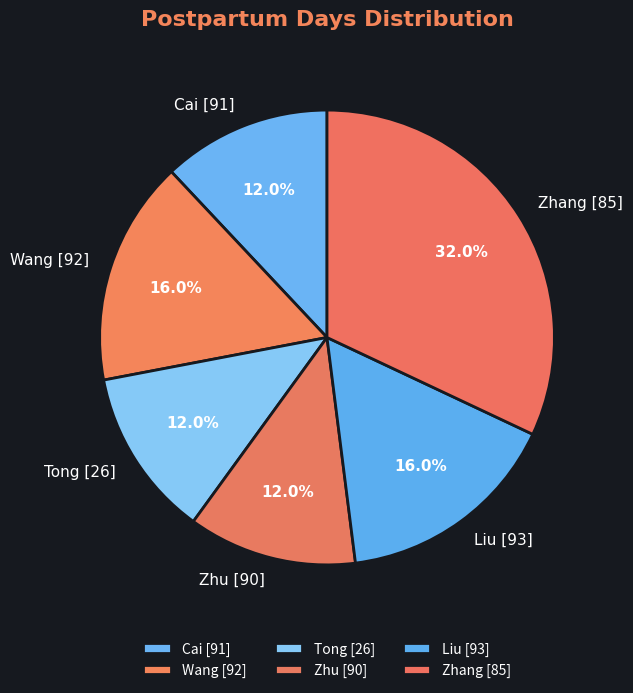

Between Wang [92] and Cai [91], which is larger?

Wang [92]